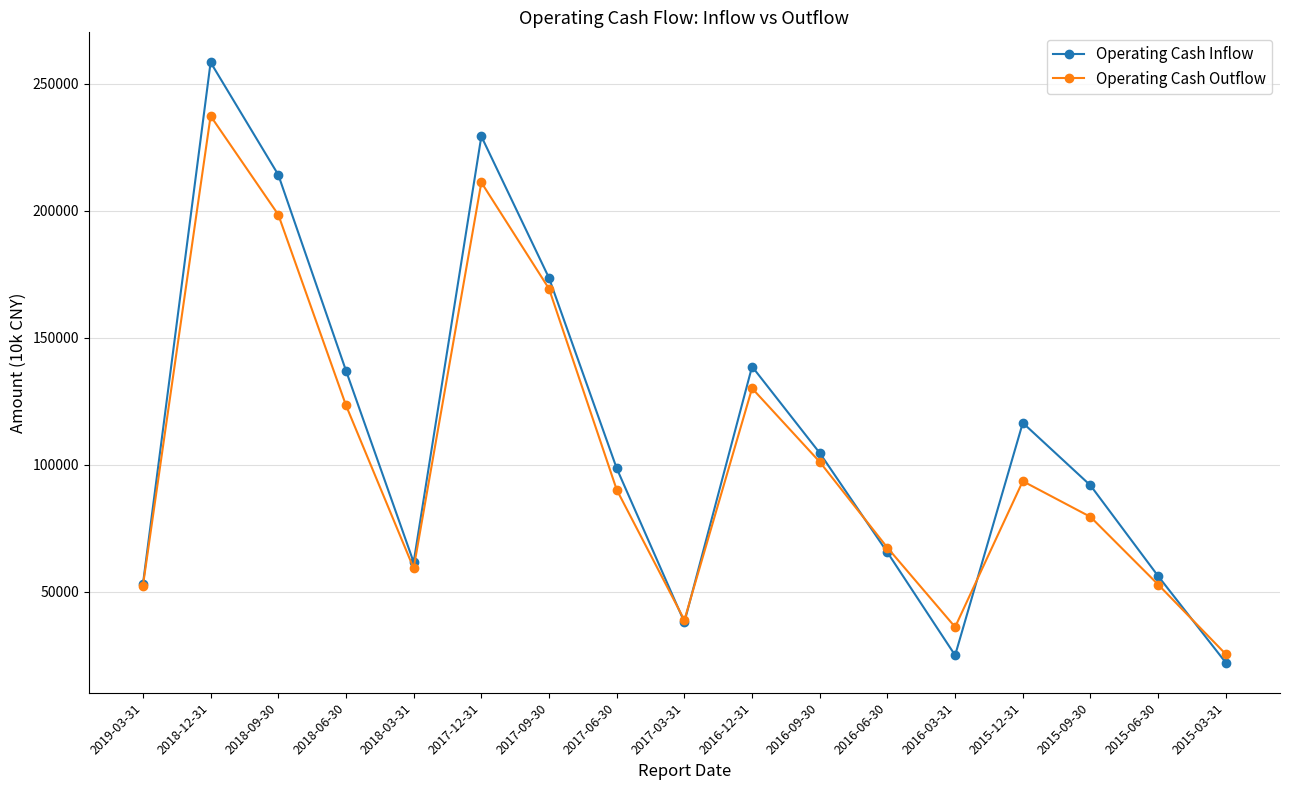

Between 2016-06-30 and 2015-12-31, which series saw the biggest shift?

Operating Cash Inflow